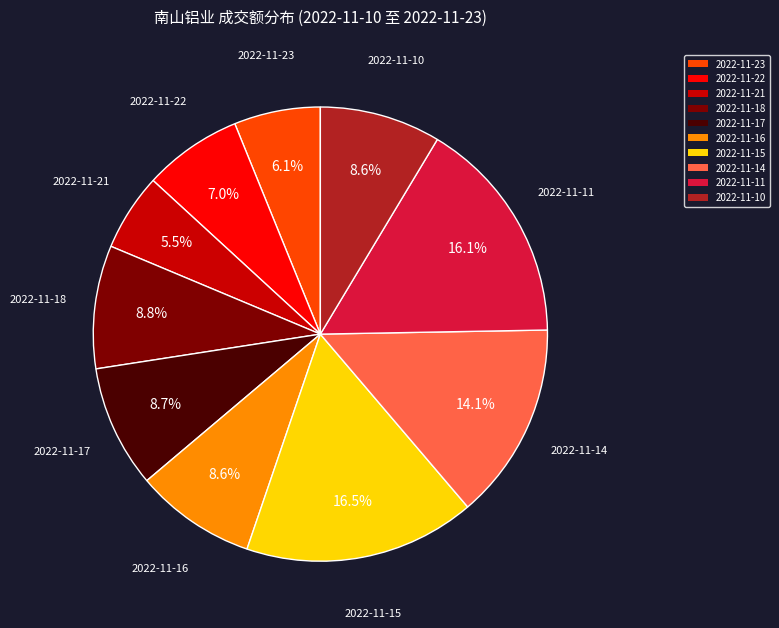

What is the ratio of the value at 2022-11-21 to the value at 2022-11-16?

0.6